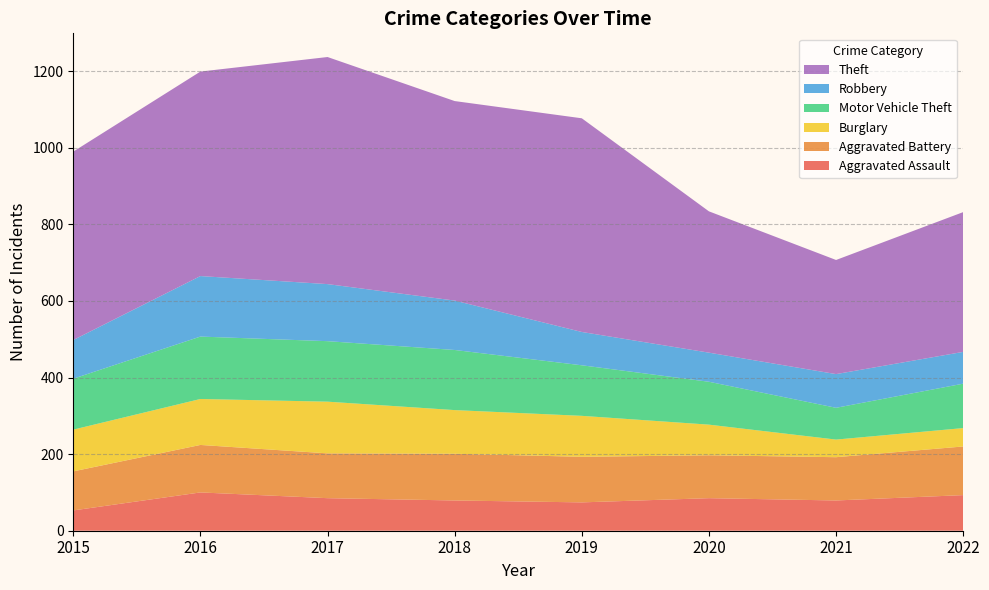

Reading left to right, extract all data points from this chart.

Aggravated Assault: 53	100	85	79	74	85	79	93
Aggravated Battery: 102	124	117	122	119	112	113	127
Burglary: 109	120	135	114	107	80	46	48
Motor Vehicle Theft: 133	163	158	157	132	112	83	116
Robbery: 101	158	149	129	87	76	88	83
Theft: 492	534	593	521	558	369	298	365